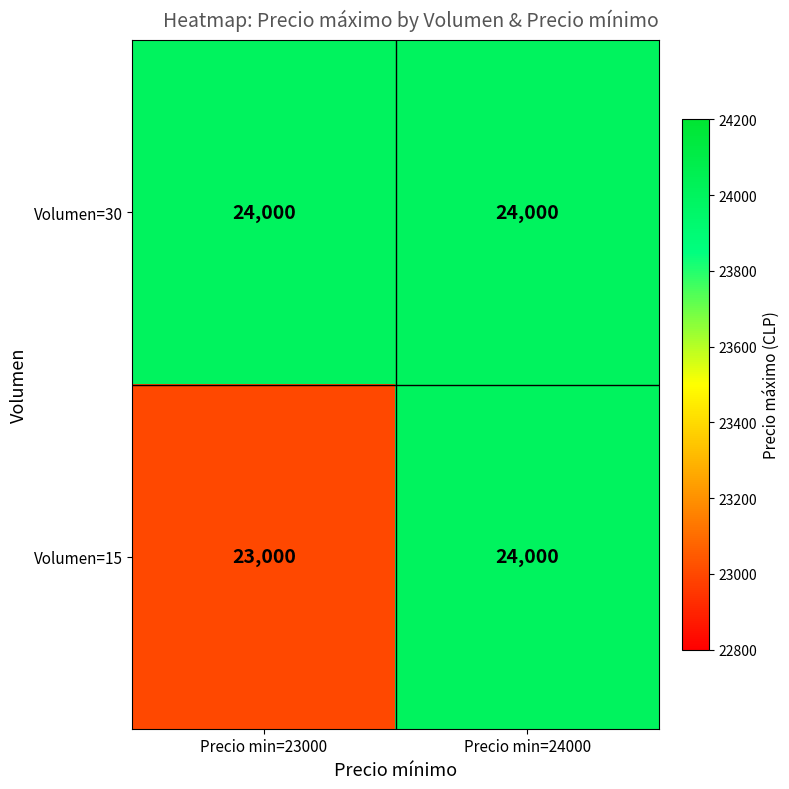

Rank the series by their average value, from highest to lowest.

Volumen=30, Volumen=15